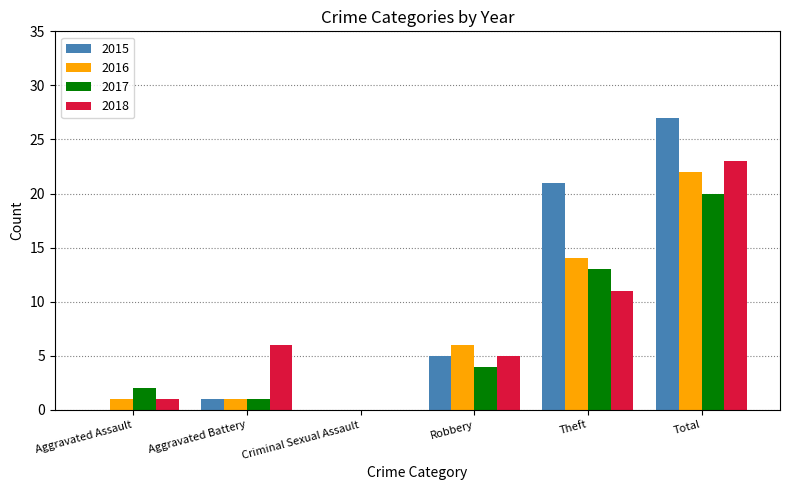

The 2015 series shows 5 at Theft. True or false?

False